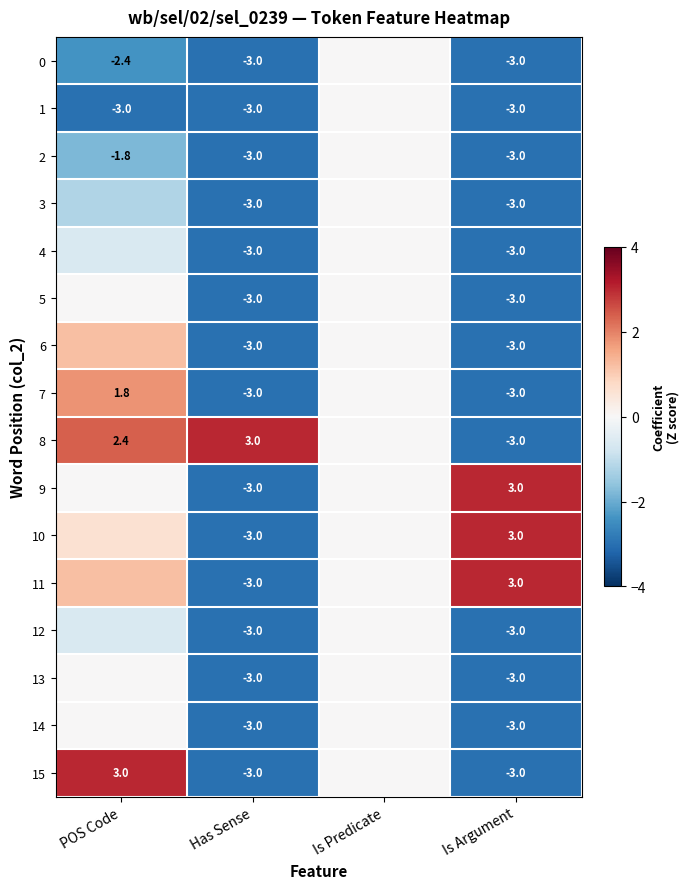

What is the sum of the 1 values at Has Sense and POS Code?

-6.0